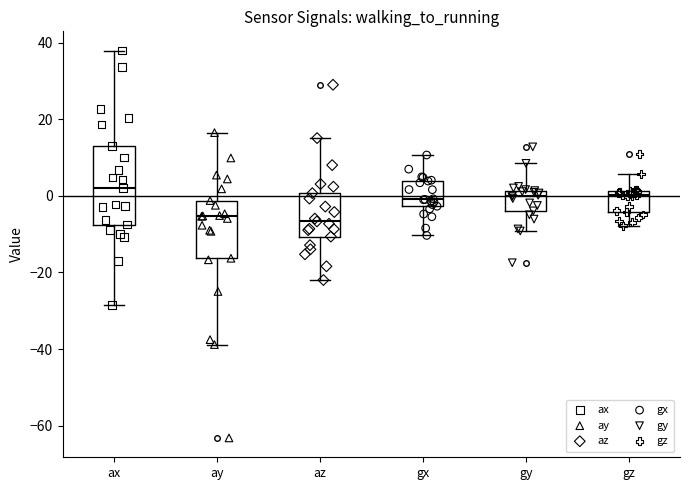

Where does the upper whisker of the box for ax end on the y-axis? The values are not printed on the chart, so give them approximately, as read against the axis.

38